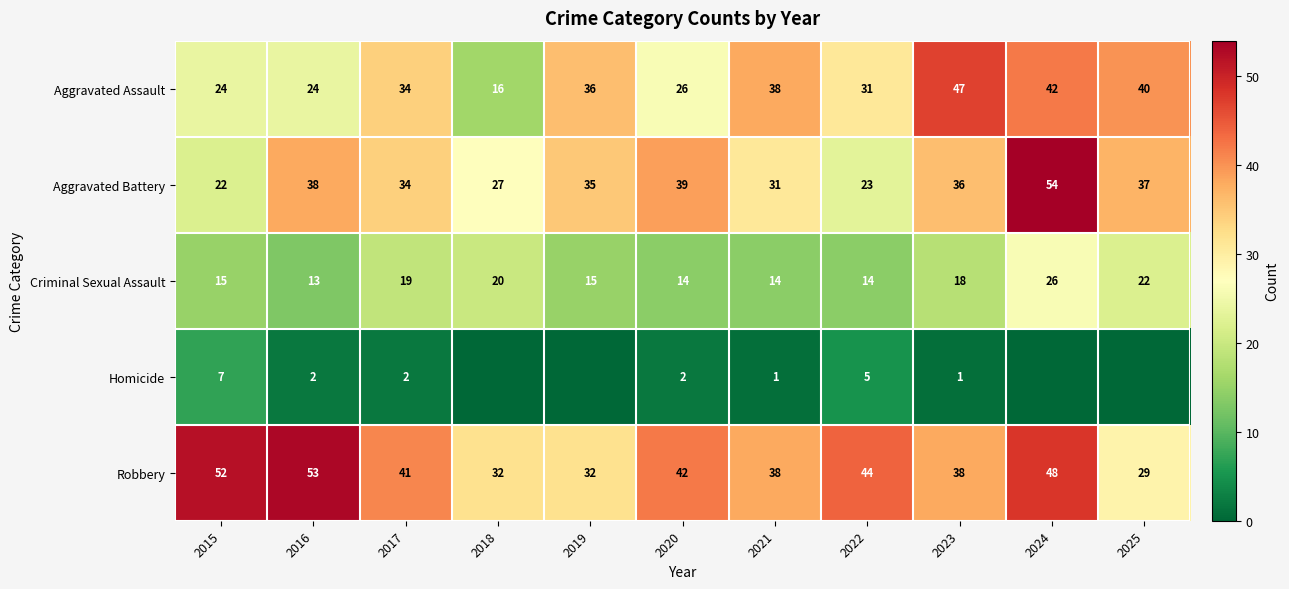

What is the approximate value of Criminal Sexual Assault at 2021, to the nearest 5?

15